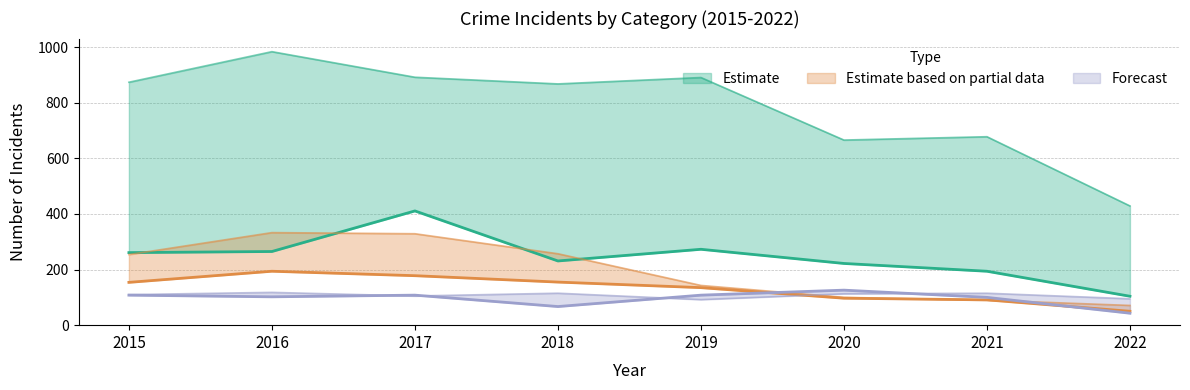

Reading left to right, list all the values displayed in this chart.

Theft: 874	984	892	868	891	666	678	429
Motor Vehicle Theft: 261	265	411	231	273	222	194	104
Burglary: 254	333	329	257	143	100	90	71
Robbery: 154	194	178	155	135	97	91	50
Aggravated Assault: 110	118	105	115	92	113	115	95
Aggravated Battery: 108	102	108	67	108	126	100	43